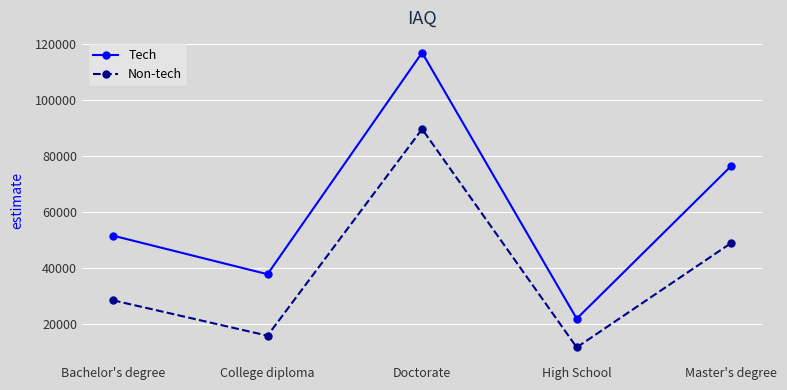

What is the total value across all series at Master's degree?

125479.1